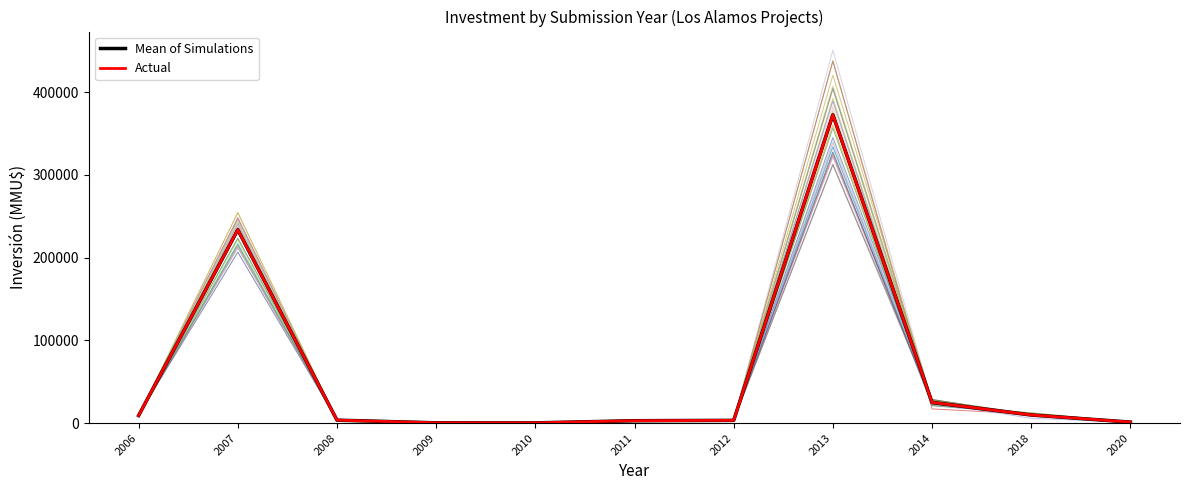

How many lines are shown in the chart?

2